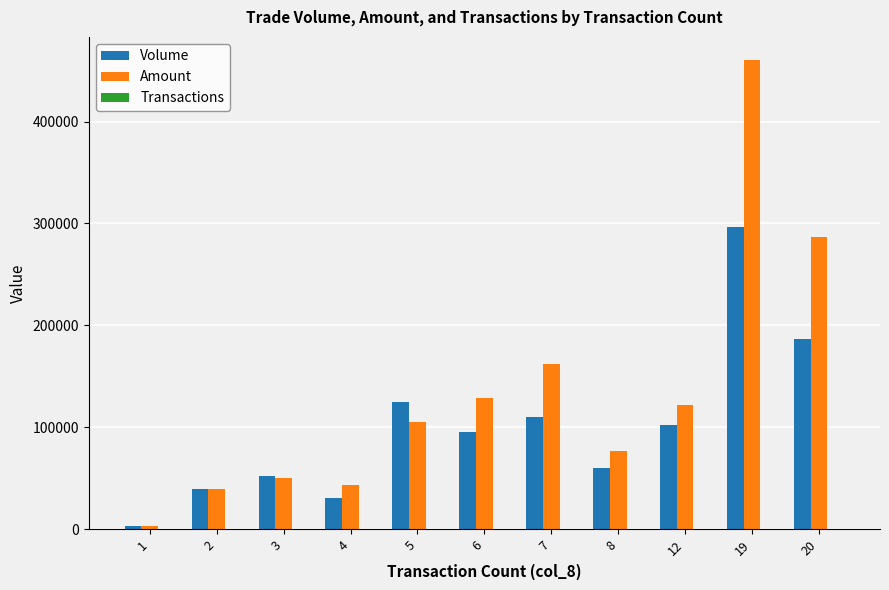

What is the highest value of the Amount series?

459980